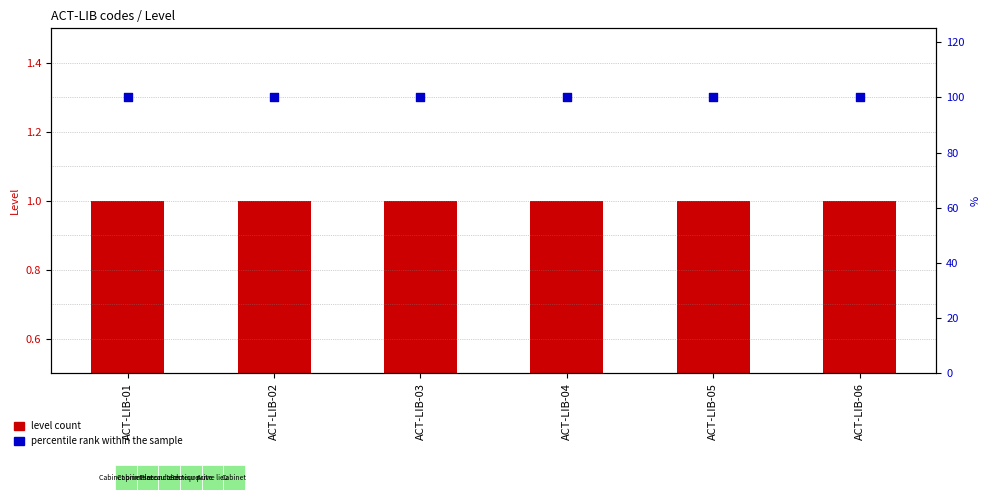

Which series contains the lowest Y value?

level count